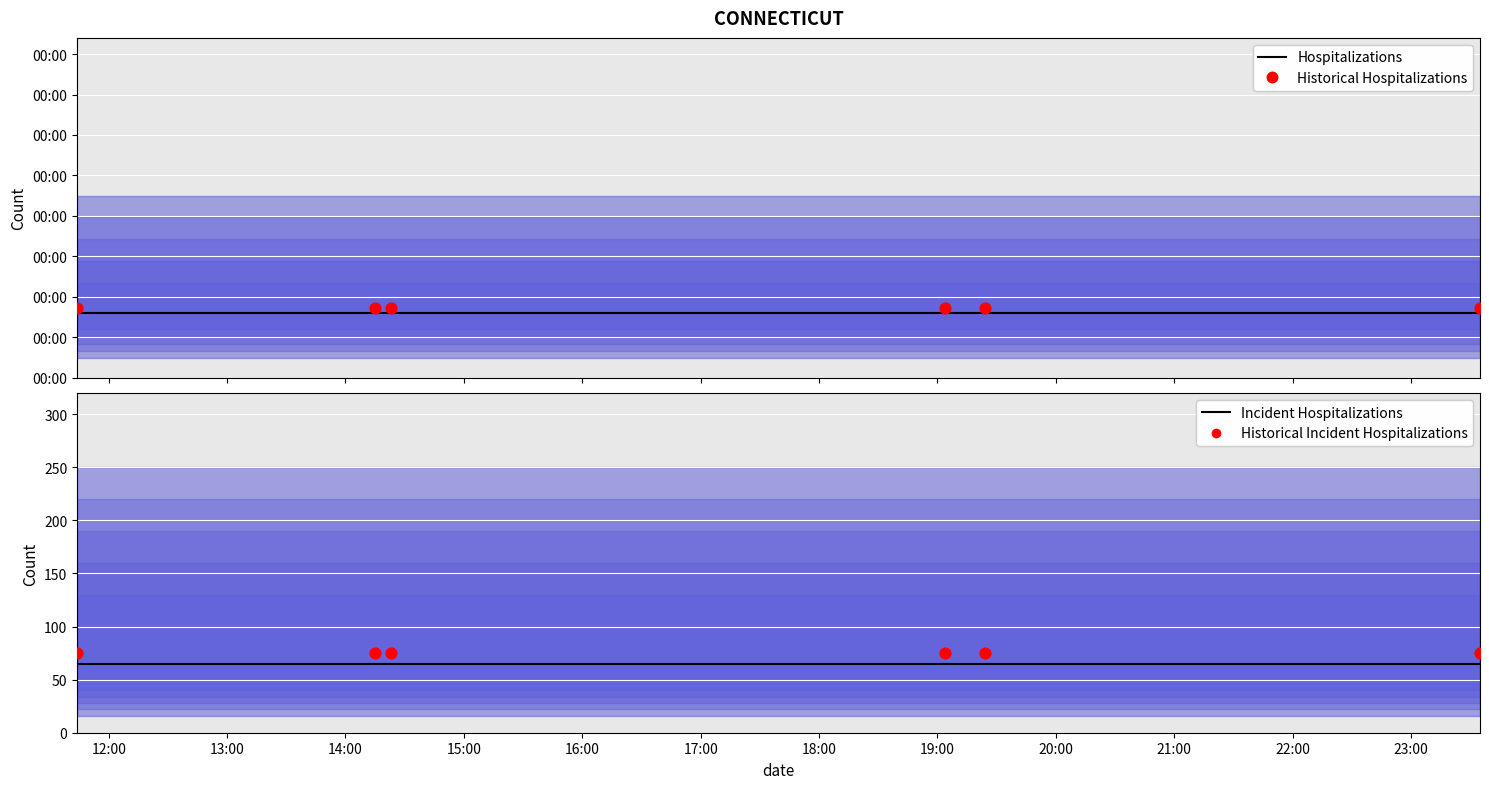

At how many categories does at least one series exceed 256?

6